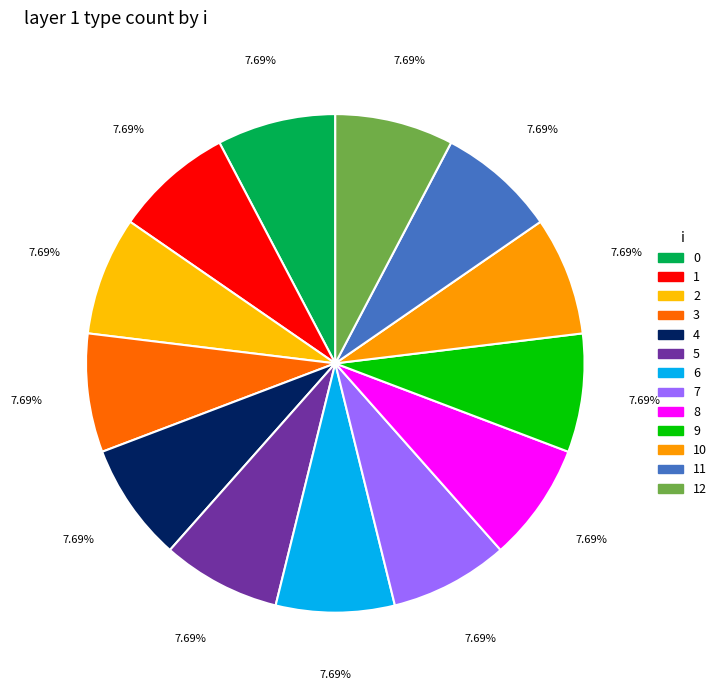

To the nearest percent, what is the difference between the 5 and 12 slice percentages?

0%